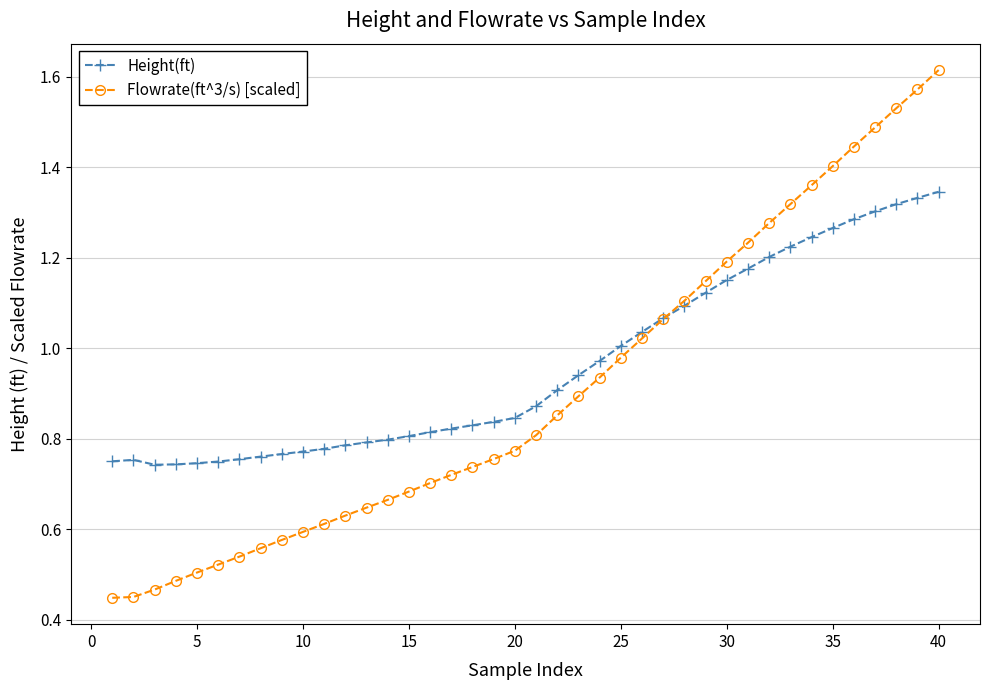

Rank the series by their average value, from lowest to highest.

Flowrate(ft^3/s) [scaled], Height(ft)